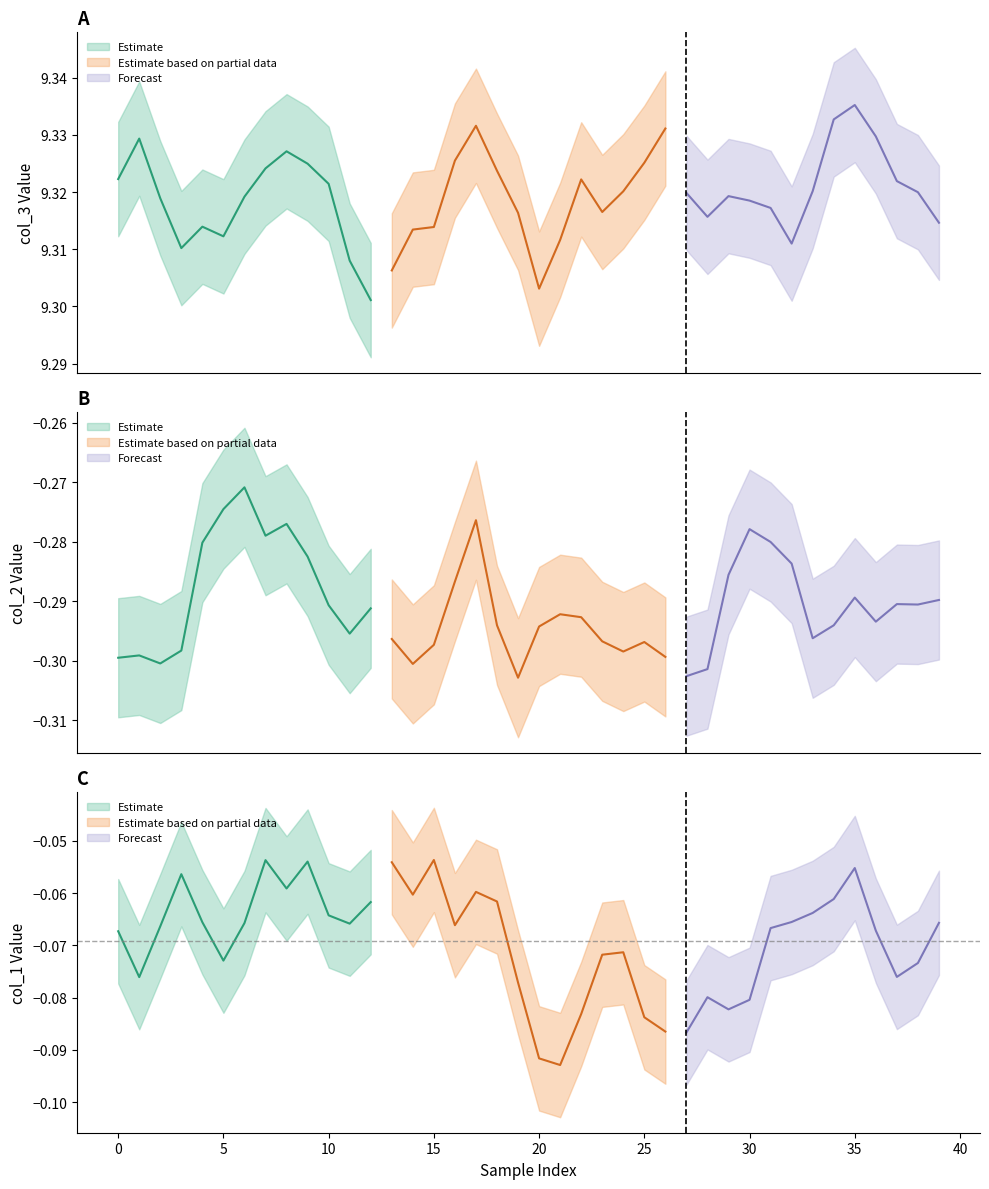

Reading left to right, what are all the values shown in this chart?

col_1: 0=-0.1	1=-0.1	2=-0.1	3=-0.1	4=-0.1	5=-0.1	6=-0.1	7=-0.1	8=-0.1	9=-0.1	10=-0.1	11=-0.1	12=-0.1	13=-0.1	14=-0.1	15=-0.1	16=-0.1	17=-0.1	18=-0.1	19=-0.1	20=-0.1	21=-0.1	22=-0.1	23=-0.1	24=-0.1	25=-0.1	26=-0.1	27=-0.1	28=-0.1	29=-0.1	30=-0.1	31=-0.1	32=-0.1	33=-0.1	34=-0.1	35=-0.1	36=-0.1	37=-0.1	38=-0.1	39=-0.1
col_2: 0=-0.3	1=-0.3	2=-0.3	3=-0.3	4=-0.3	5=-0.3	6=-0.3	7=-0.3	8=-0.3	9=-0.3	10=-0.3	11=-0.3	12=-0.3	13=-0.3	14=-0.3	15=-0.3	16=-0.3	17=-0.3	18=-0.3	19=-0.3	20=-0.3	21=-0.3	22=-0.3	23=-0.3	24=-0.3	25=-0.3	26=-0.3	27=-0.3	28=-0.3	29=-0.3	30=-0.3	31=-0.3	32=-0.3	33=-0.3	34=-0.3	35=-0.3	36=-0.3	37=-0.3	38=-0.3	39=-0.3
col_3: 0=9.3	1=9.3	2=9.3	3=9.3	4=9.3	5=9.3	6=9.3	7=9.3	8=9.3	9=9.3	10=9.3	11=9.3	12=9.3	13=9.3	14=9.3	15=9.3	16=9.3	17=9.3	18=9.3	19=9.3	20=9.3	21=9.3	22=9.3	23=9.3	24=9.3	25=9.3	26=9.3	27=9.3	28=9.3	29=9.3	30=9.3	31=9.3	32=9.3	33=9.3	34=9.3	35=9.3	36=9.3	37=9.3	38=9.3	39=9.3